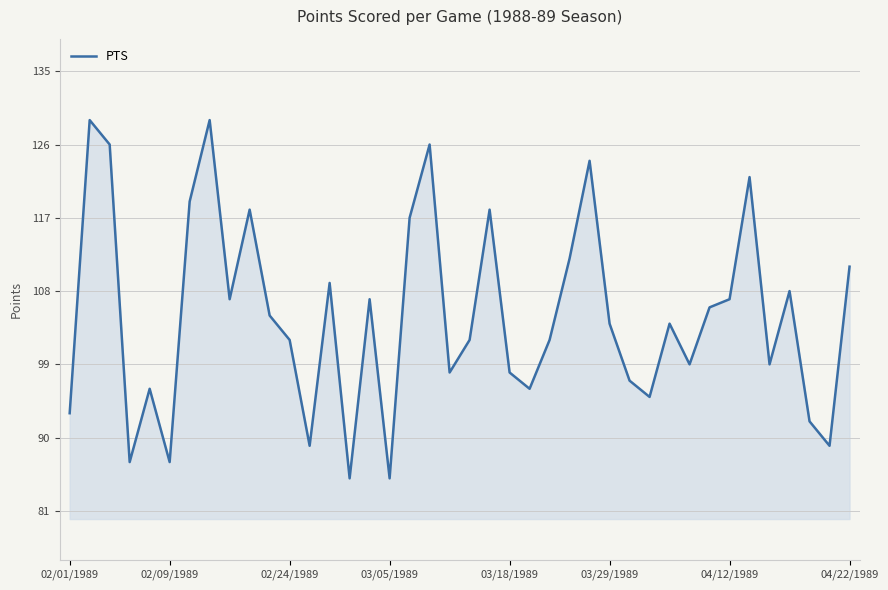

What is the greatest value displayed?

129